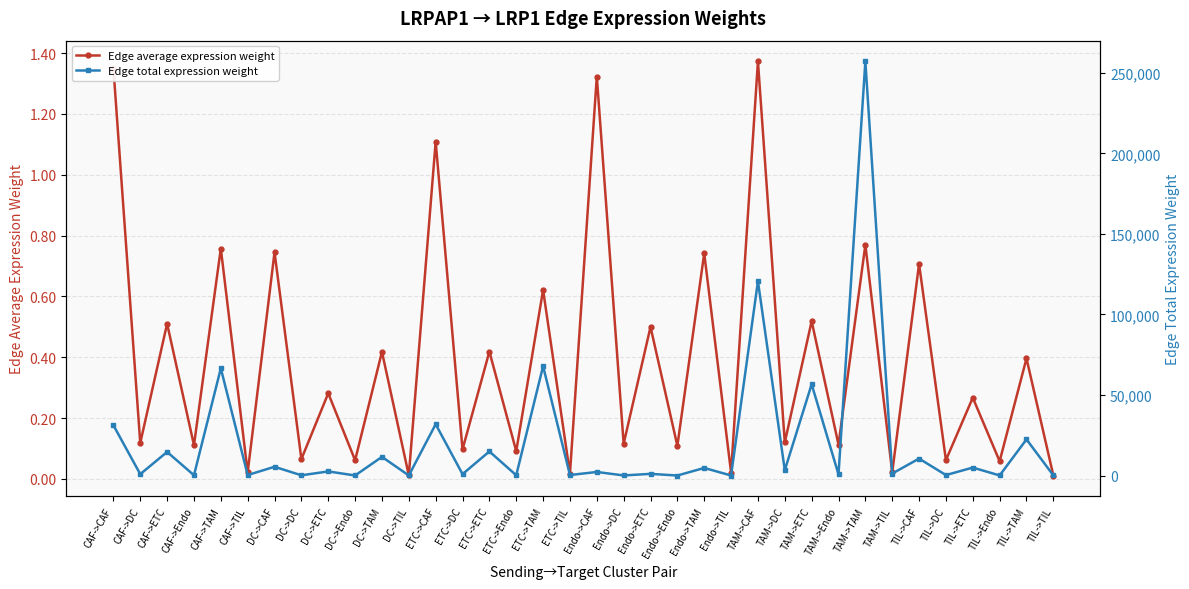

Does the chart have visible grid lines?

Yes